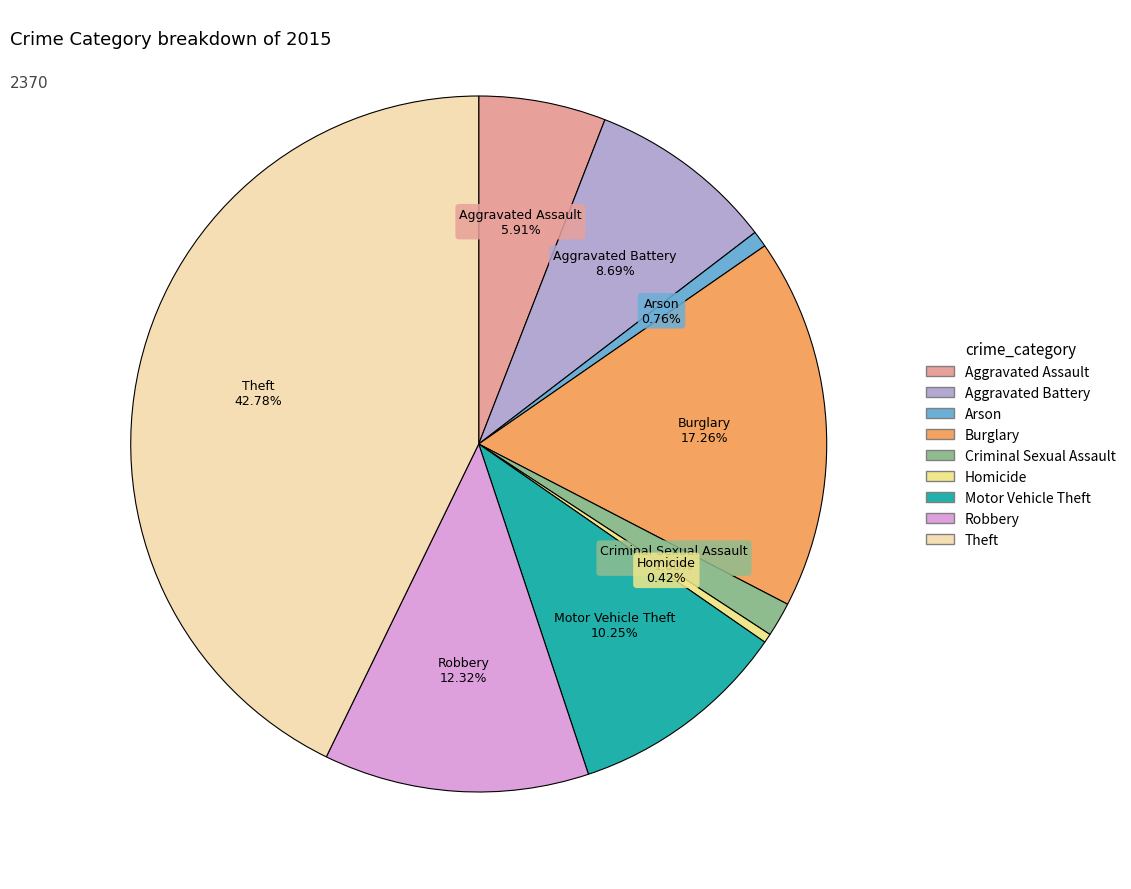

To the nearest percent, what portion does Theft represent?

43%